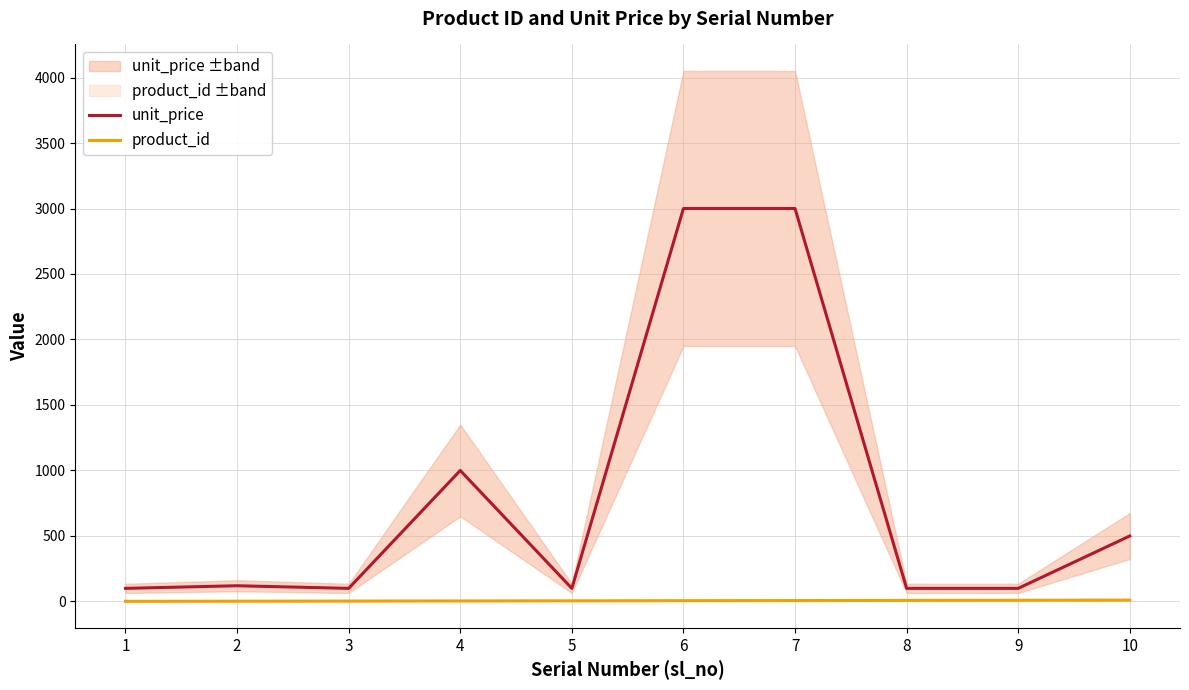

What is the value of the unit_price point at the 9th from the left?

100